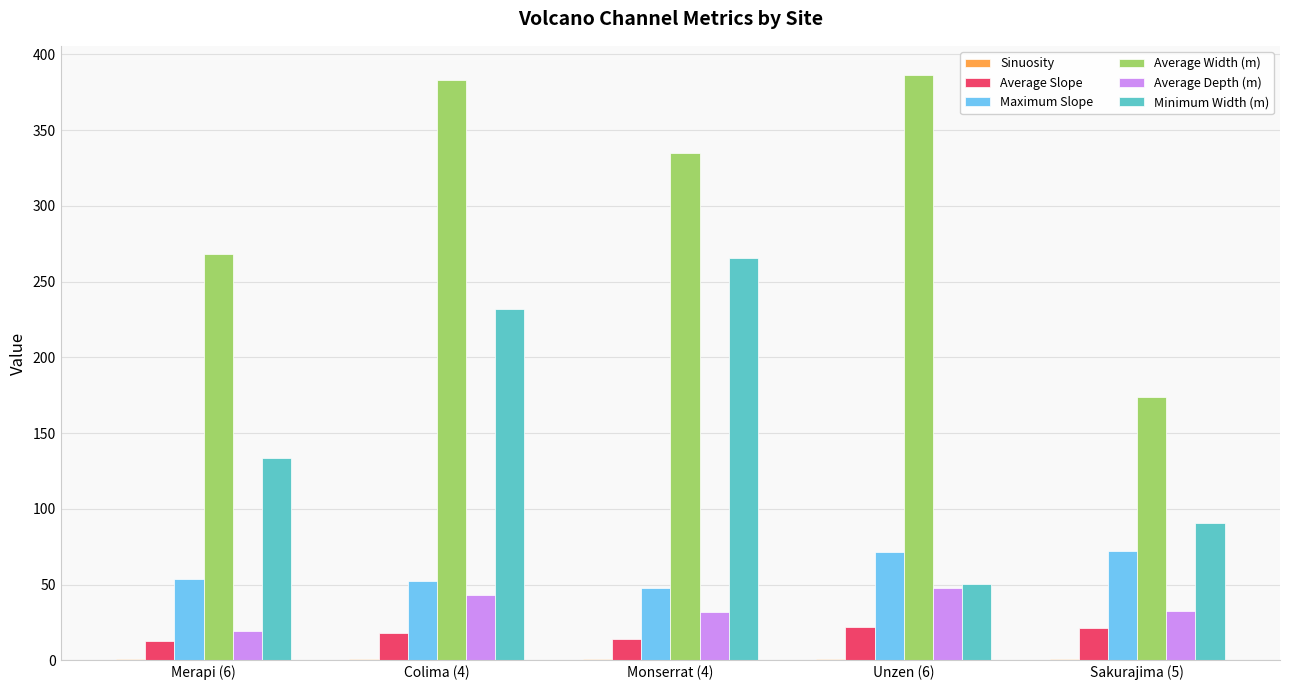

Between Merapi (6) and Colima (4), which series saw the biggest shift?

Average Width (m)